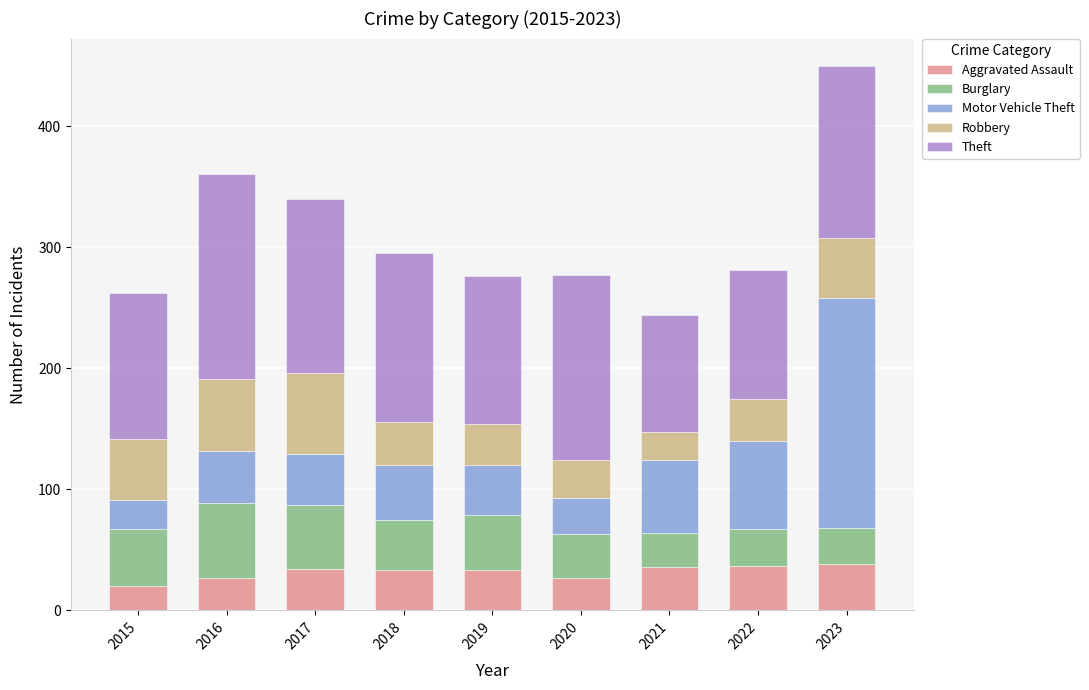

What is the minimum value for Aggravated Assault?

20